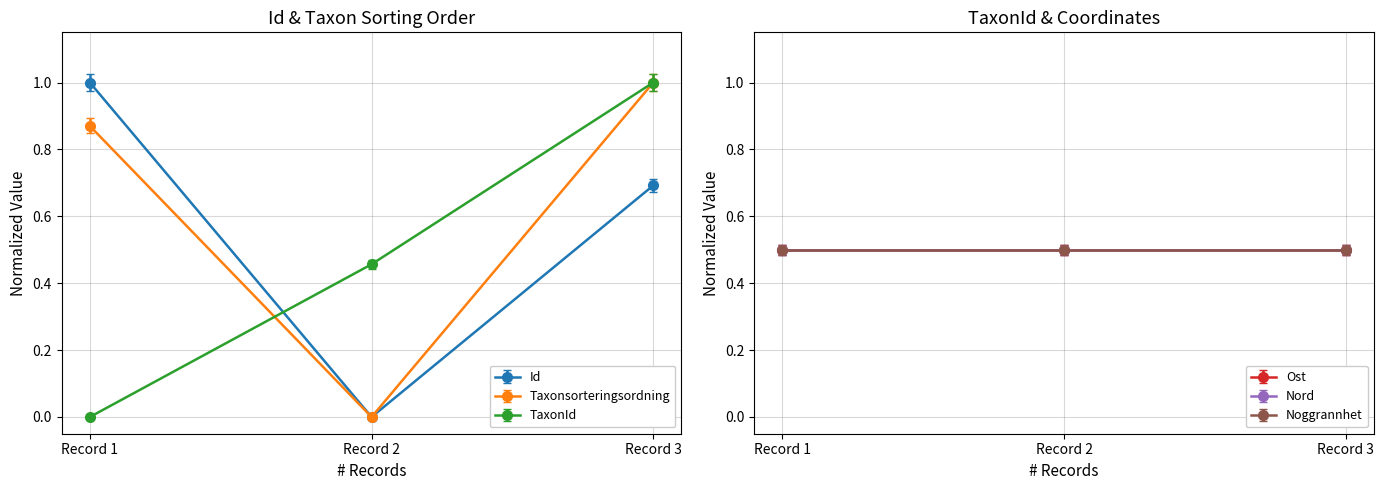

How many data points does each series have?

3